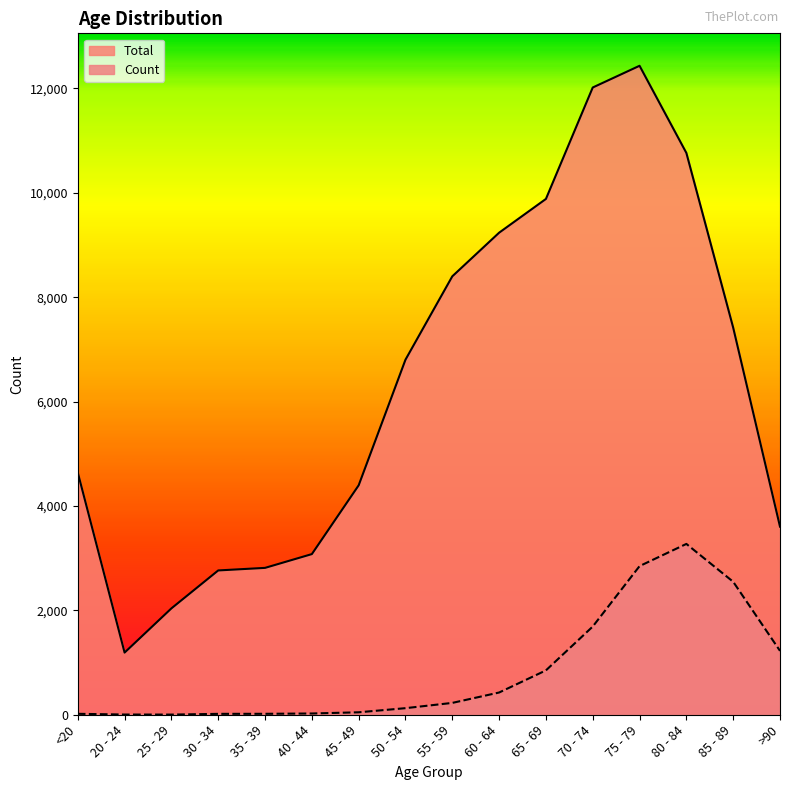

At which label is Total closest to 6812?

50 - 54